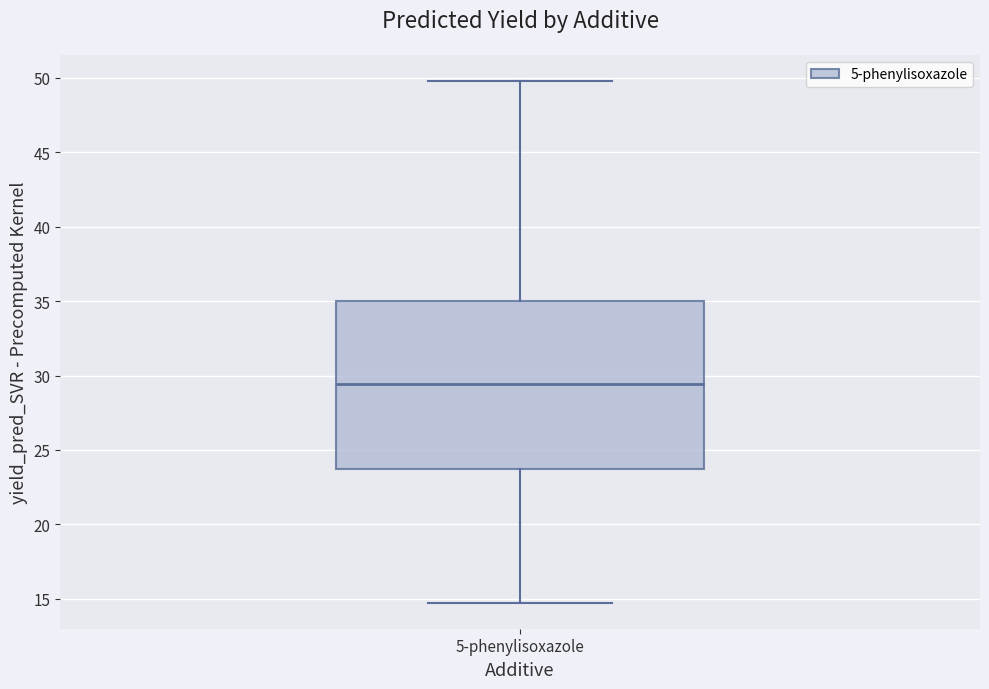

Read this box plot against the y-axis: the position of the median line, the range covered by the box, and the ends of both whiskers. The values are not printed on the chart, so give them approximately, as read against the axis.

median 29.5, box 23.5 to 35.0, whiskers 14.5 to 50.0